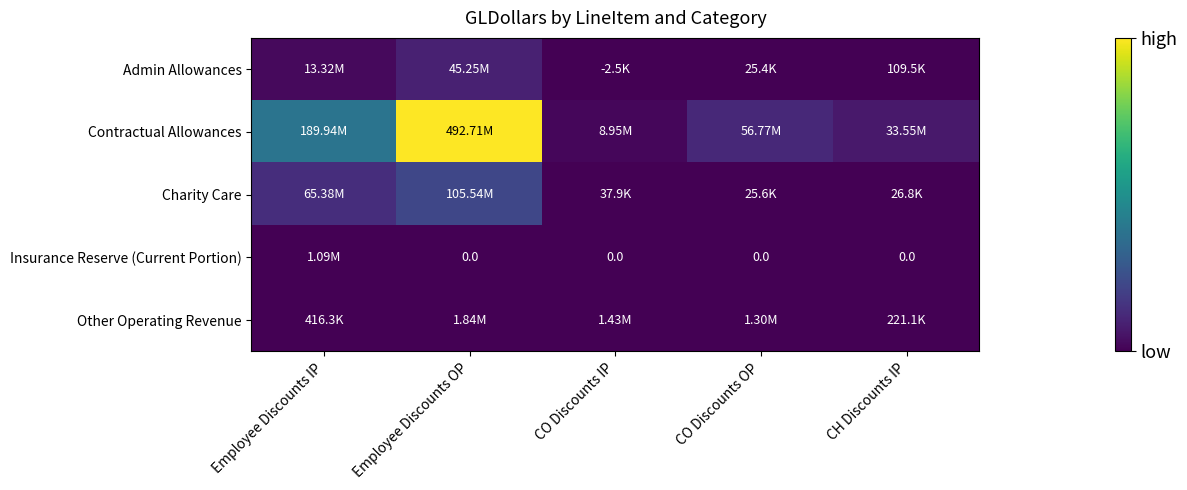

Which series has the largest total across all categories?

Contractual Allowances